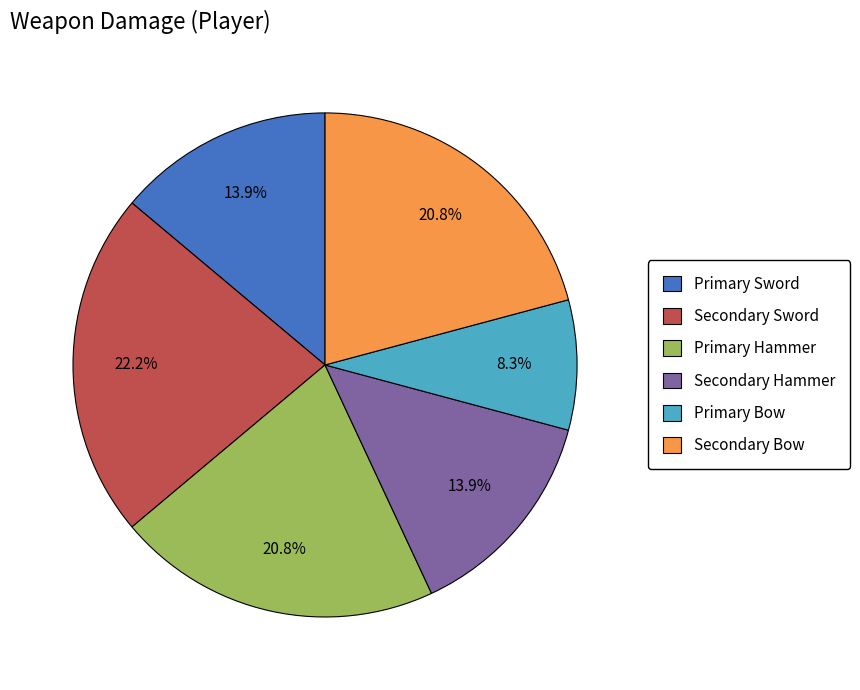

To the nearest percent, what portion does Primary Hammer represent?

21%